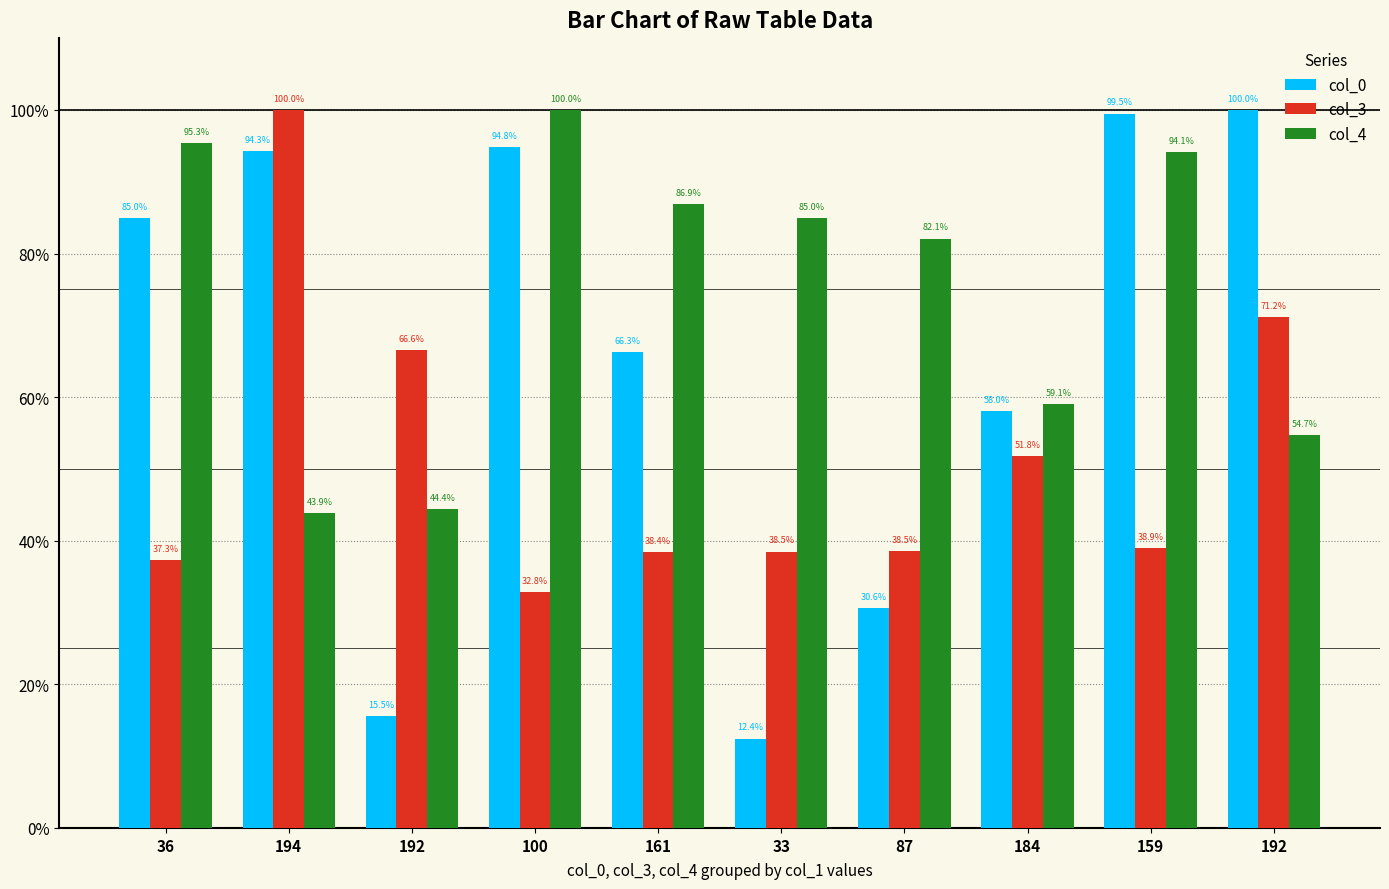

What are all the series names shown in the legend?

col_0, col_3, col_4